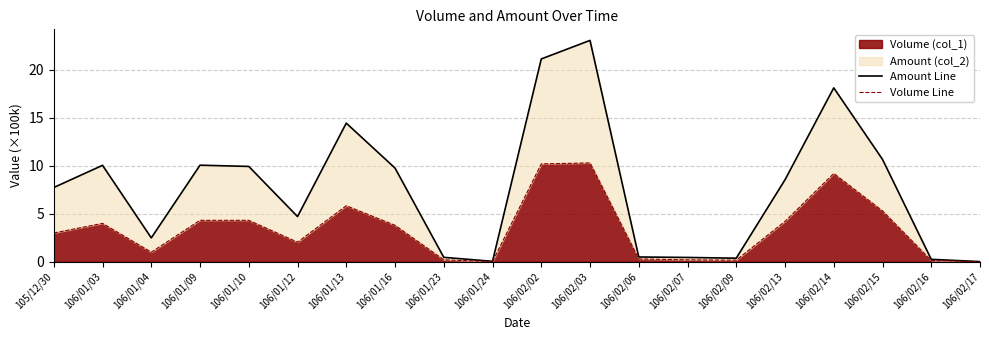

Reading left to right, what are all the values shown in this chart?

Amount Line: 105/12/30=7.7	106/01/03=10.1	106/01/04=2.5	106/01/09=10.1	106/01/10=9.9	106/01/12=4.7	106/01/13=14.4	106/01/16=9.8	106/01/23=0.5	106/01/24=0.0	106/02/02=21.1	106/02/03=23.1	106/02/06=0.5	106/02/07=0.5	106/02/09=0.4	106/02/13=8.5	106/02/14=18.1	106/02/15=10.7	106/02/16=0.3	106/02/17=0.0
Volume Line: 105/12/30=3.0	106/01/03=4.0	106/01/04=1.0	106/01/09=4.3	106/01/10=4.3	106/01/12=2.0	106/01/13=5.8	106/01/16=3.8	106/01/23=0.2	106/01/24=0.0	106/02/02=10.2	106/02/03=10.3	106/02/06=0.3	106/02/07=0.2	106/02/09=0.2	106/02/13=4.2	106/02/14=9.2	106/02/15=5.3	106/02/16=0.1	106/02/17=0.0